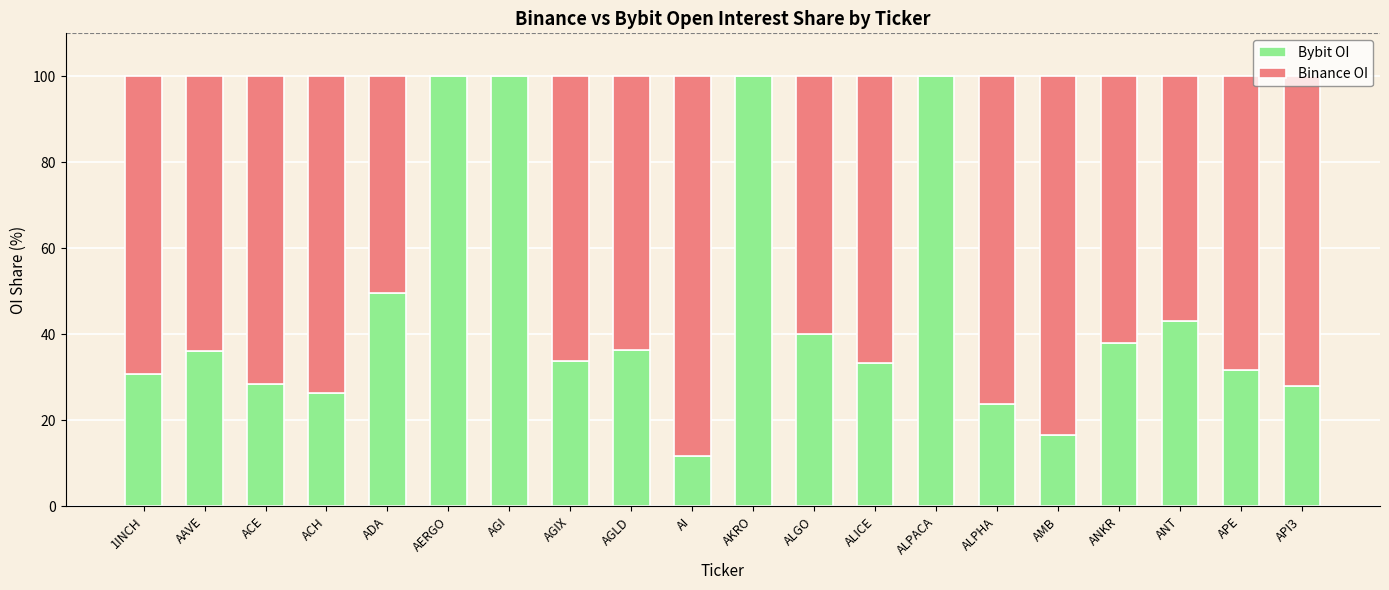

Read the Bybit OI value at ALPACA.

100.0